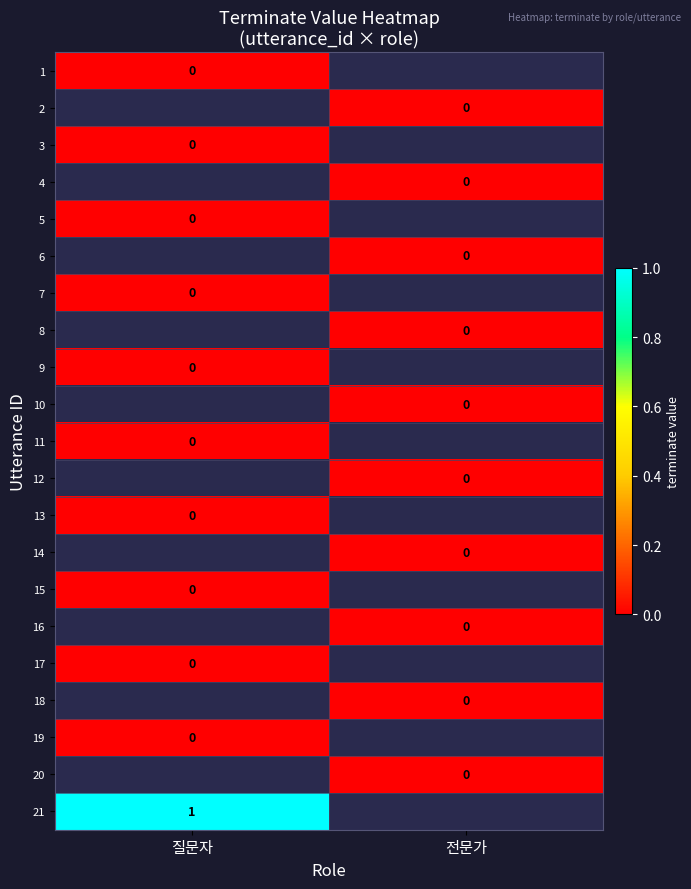

How many series are shown in this chart?

21